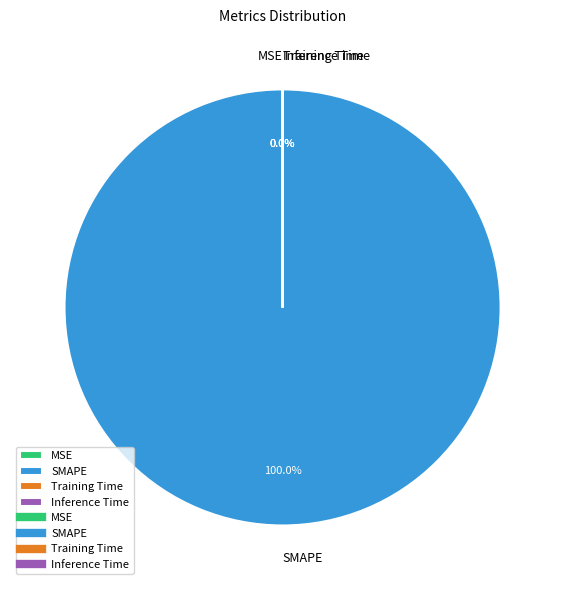

Does any single category account for the majority?

Yes